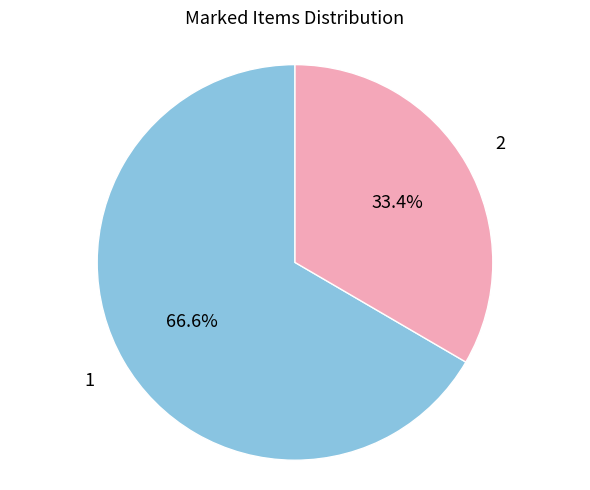

To the nearest percent, what is the difference between the largest and smallest slice percentages?

33%